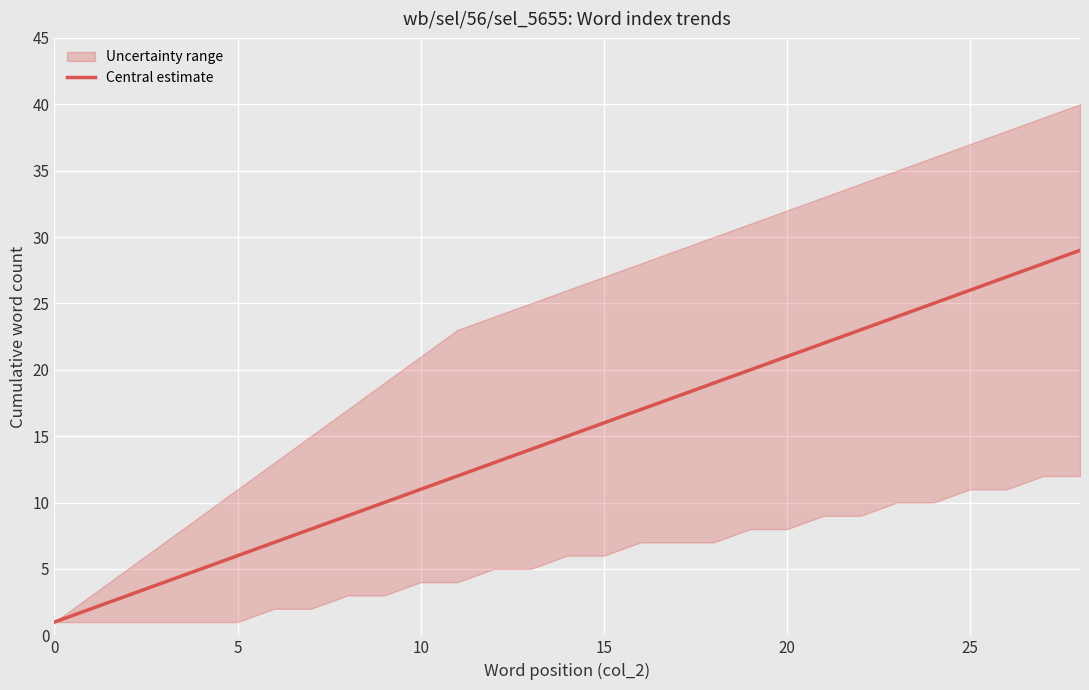

Does the chart display data point markers on the line(s)?

No